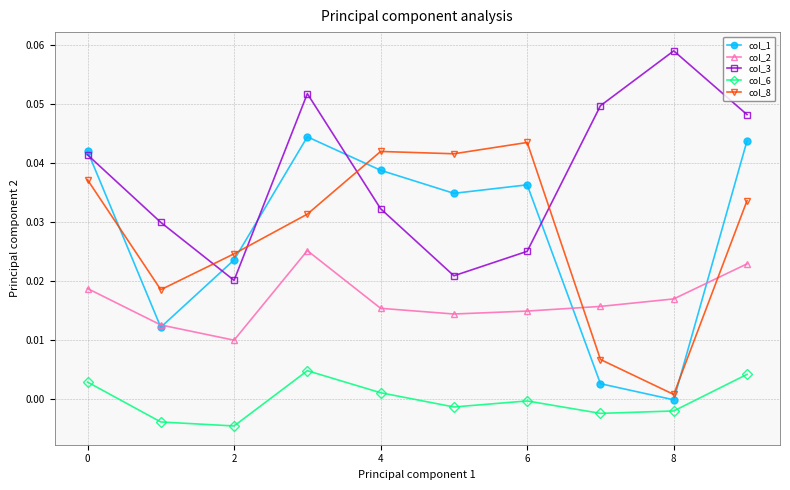

How many intersections are there between col_8 and col_3?

4